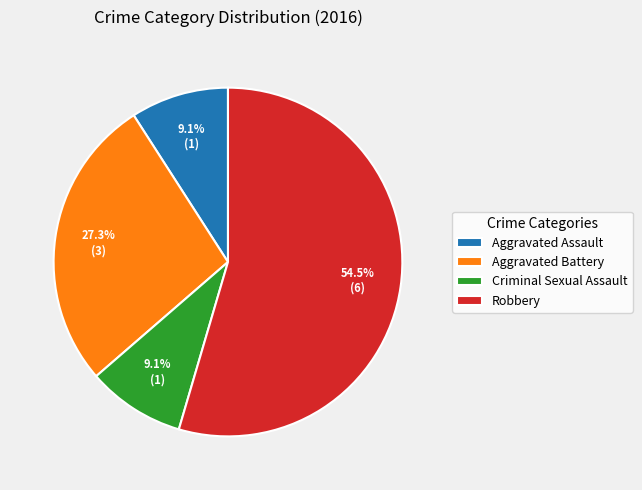

Count the number of slices in the pie.

4